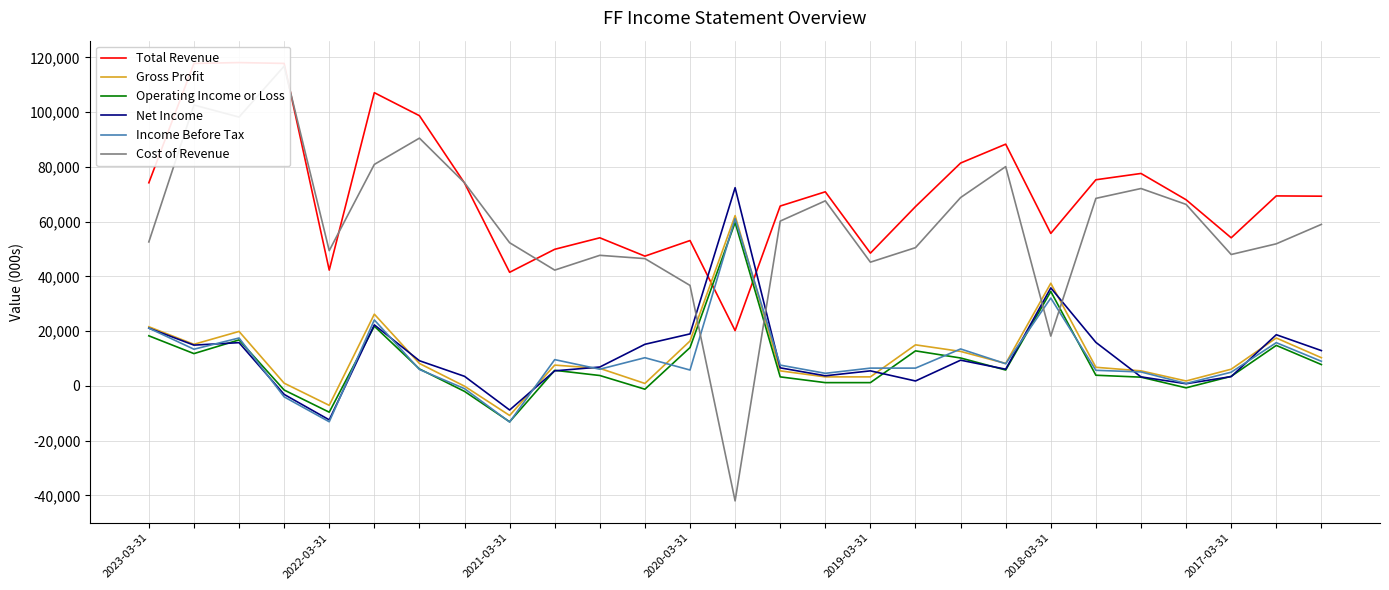

What is the value of the Gross Profit point at the 13th from the left?

16400